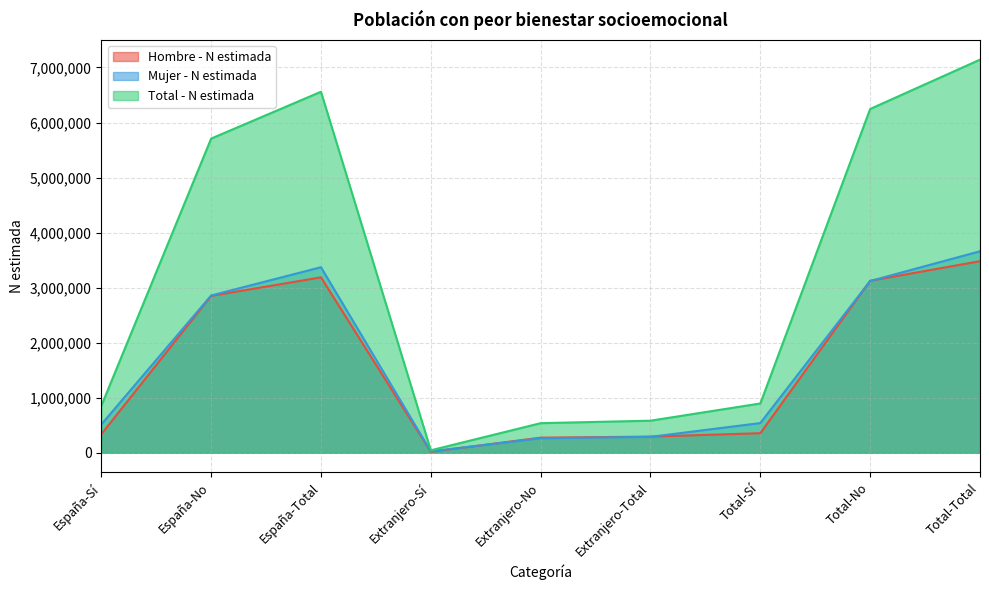

What is the difference between the maximum and minimum values in the Hombre - N estimada series?

3462498